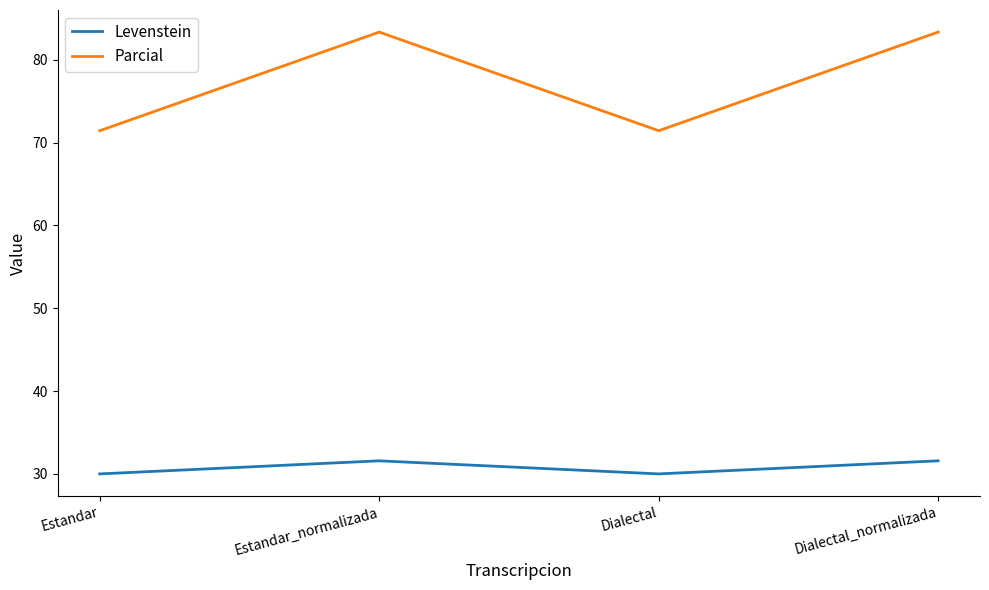

What is the maximum value shown in the chart?

83.3